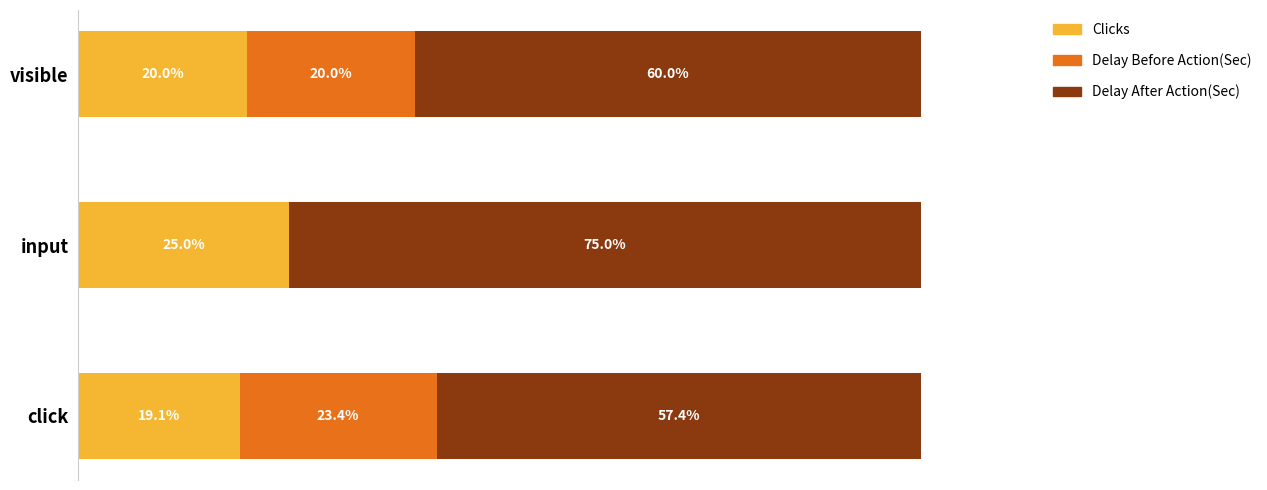

At which label does Clicks reach its peak?

input